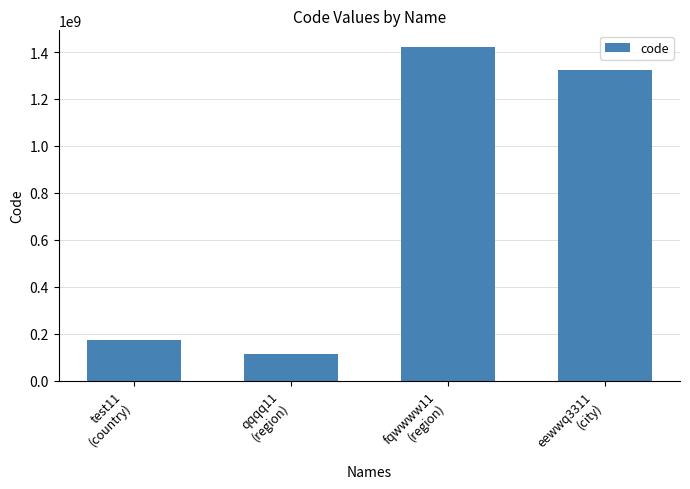

What is the maximum value shown in the chart?

1421344122